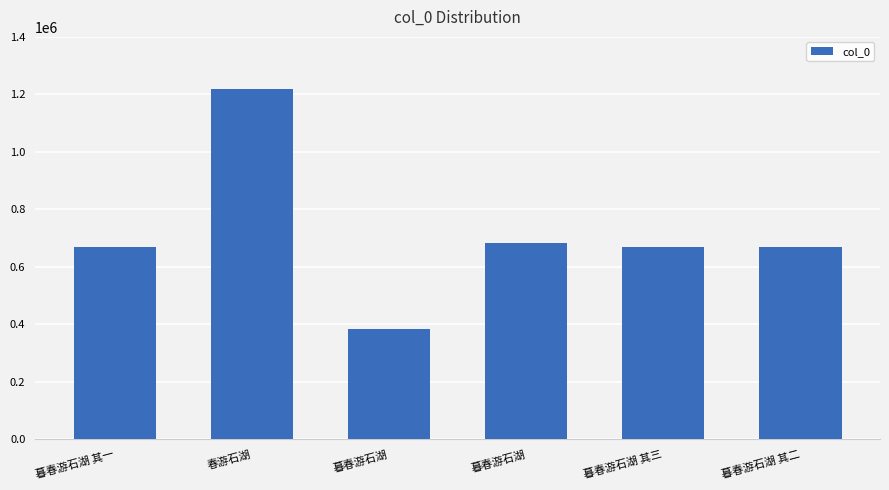

How many bars are there in total?

6